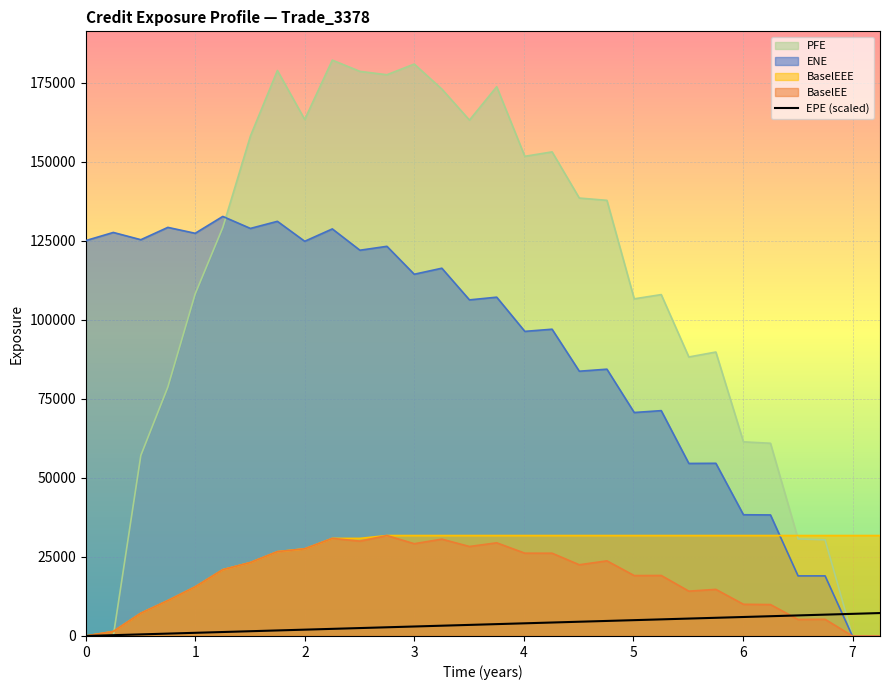

What is the highest value of the ENE series?

132721.0